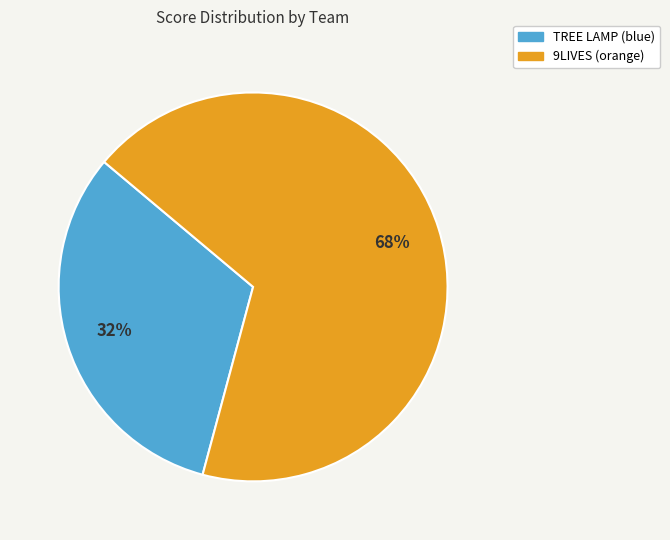

To the nearest percent, what percentage of the pie is 9LIVES (orange)?

68%